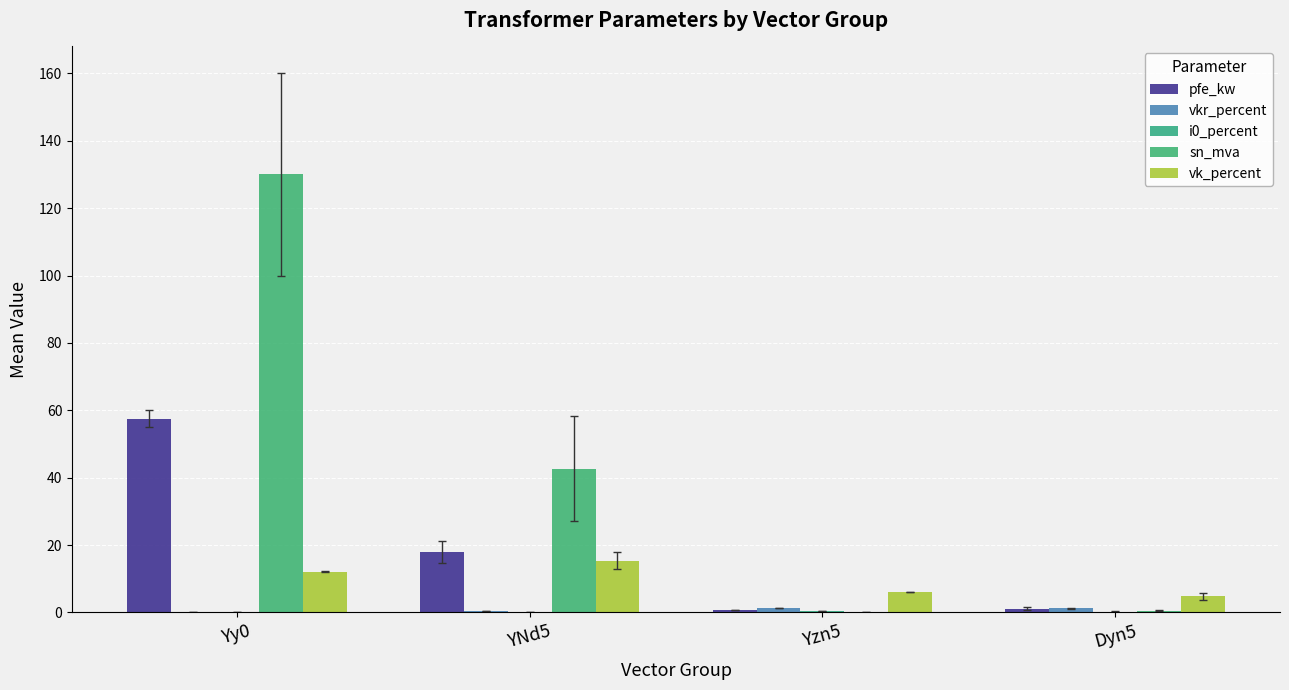

Which category has the lowest value in the vk_percent series?

Dyn5